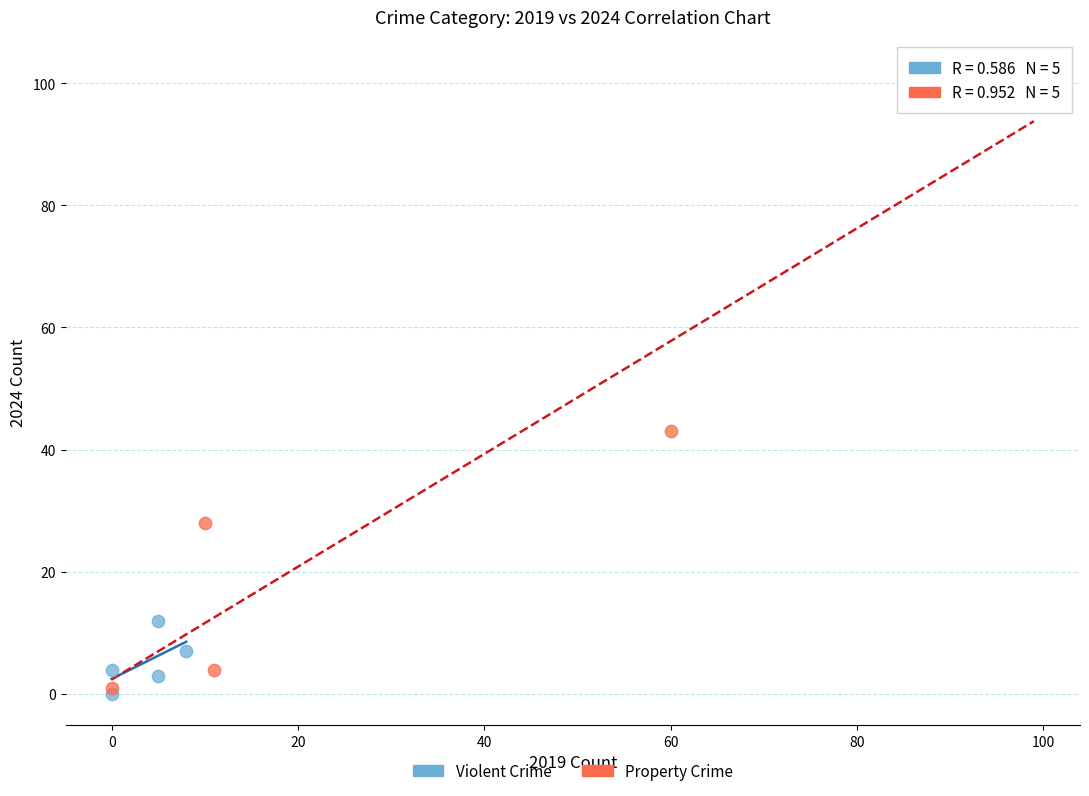

Which series has the largest Y range (max minus min)?

Property Crime